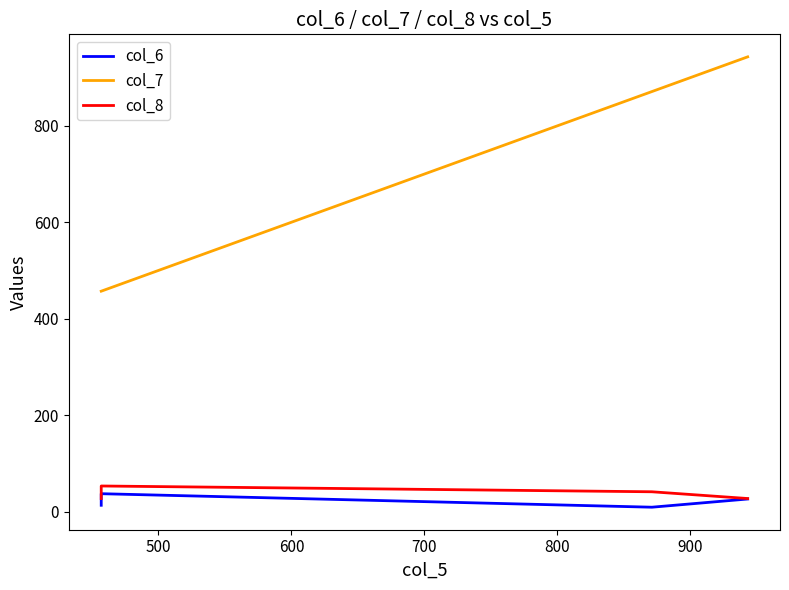

How many data points in col_8 are above 41?

1